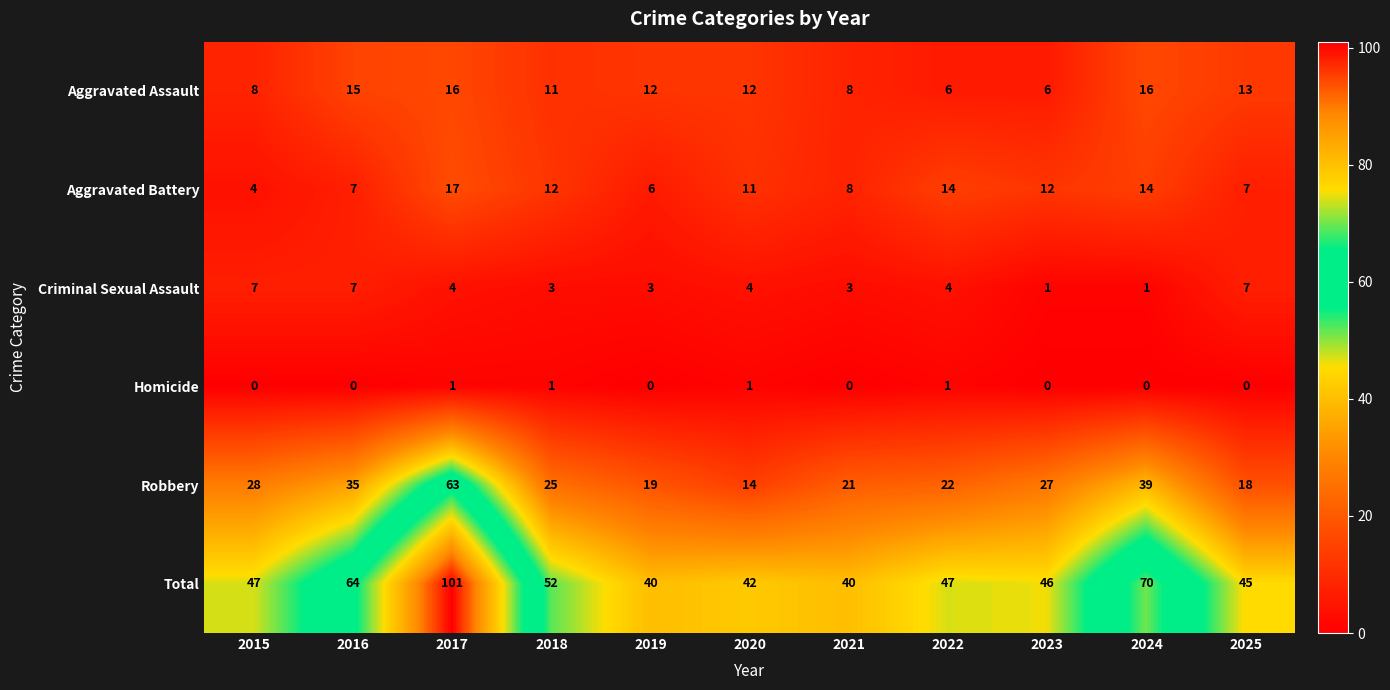

What is the maximum value shown in the chart?

101